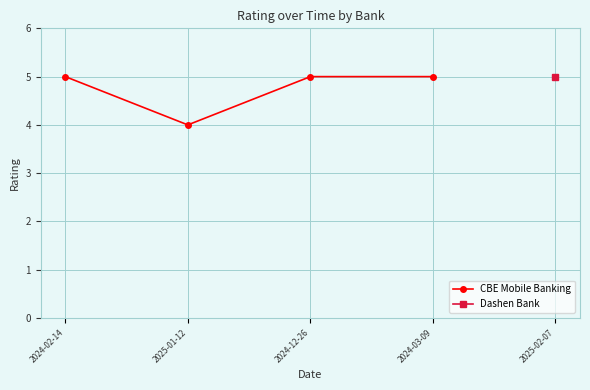

At which label is the value closest to 4?

2025-01-12